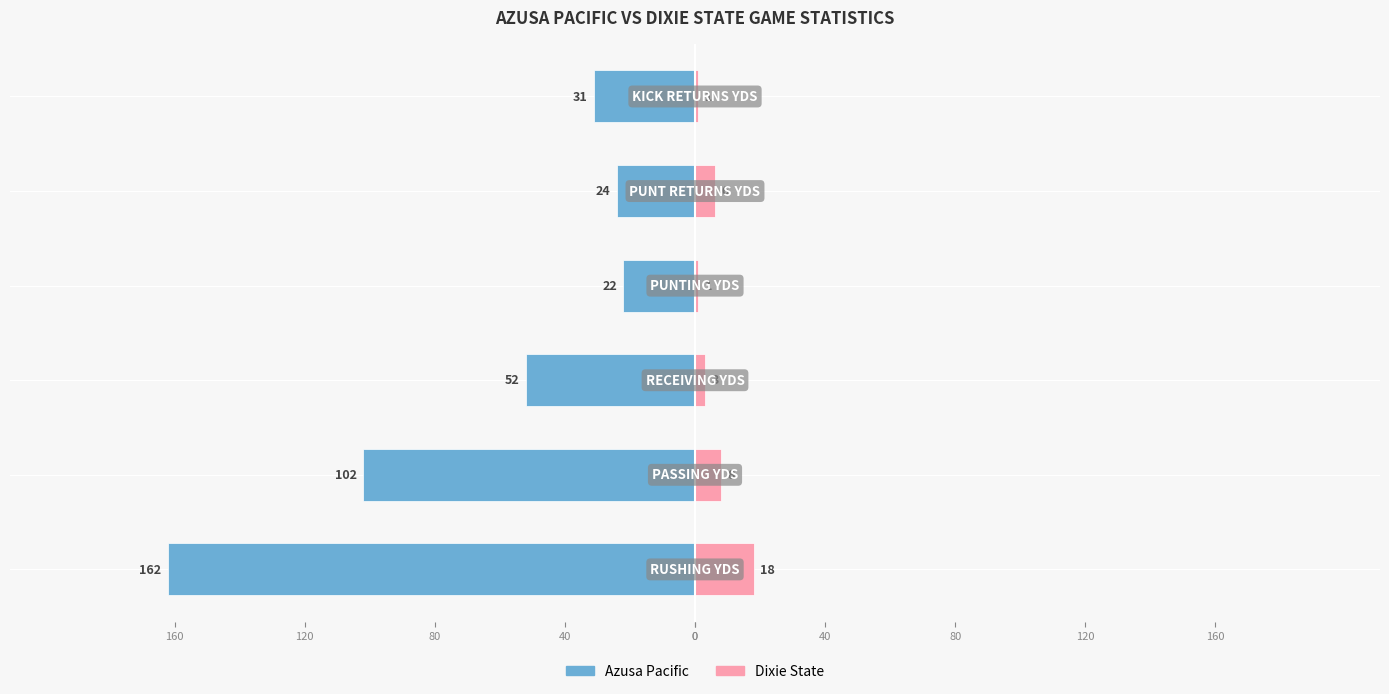

What is the value of the Dixie State bar at the 5th from the left?

6